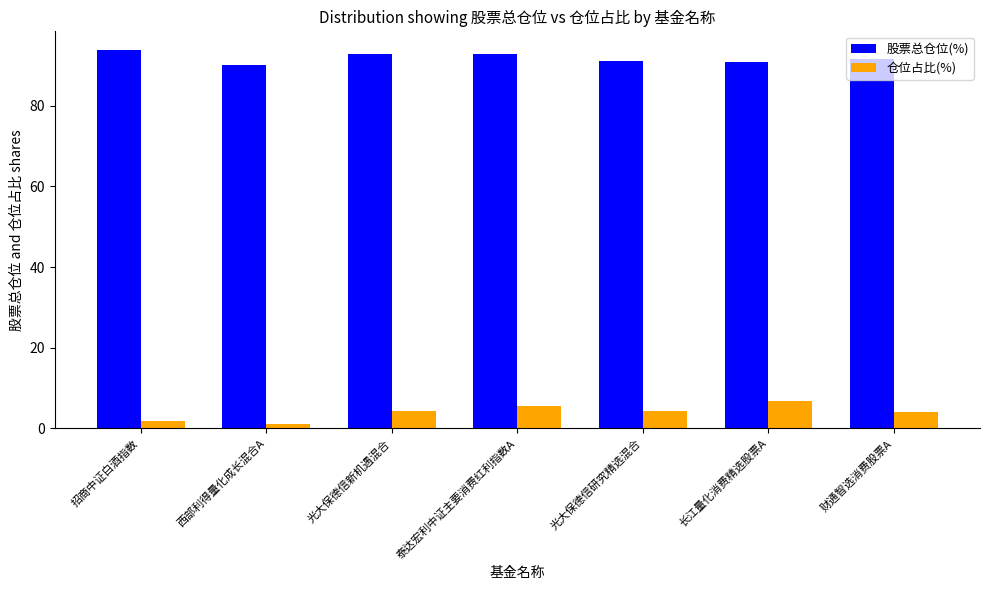

The value of 股票总仓位(%) at 西部利得量化成长混合A is 138.3. True or false?

False